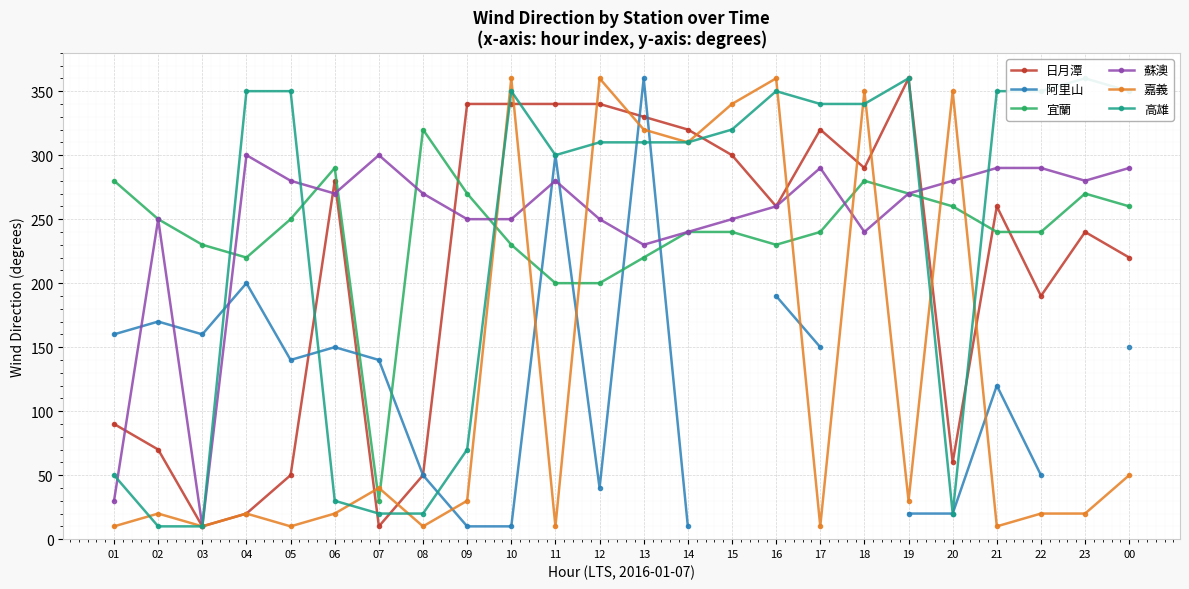

What is the maximum value for 阿里山?

360.0